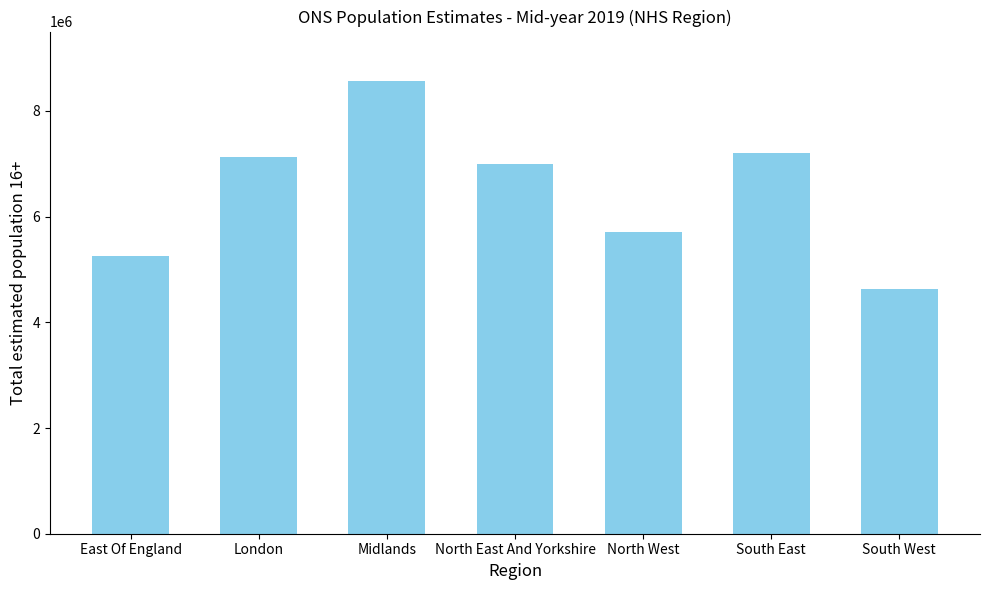

Reading left to right, transcribe all the data shown in this chart.

East Of England=5250122	London=7118408	Midlands=8563867	North East And Yorkshire=7002063	North West=5702409	South East=7195535	South West=4637878